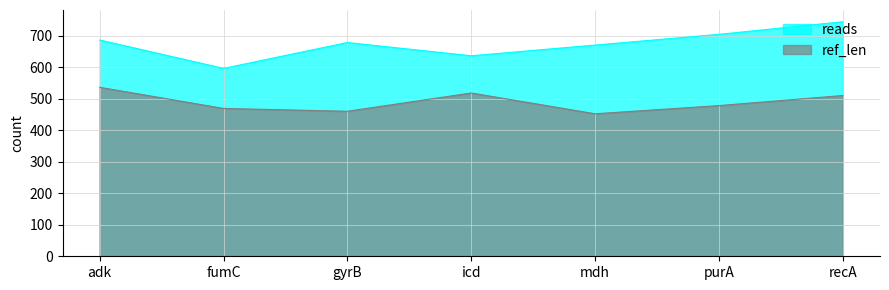

Read the ref_len value at fumC.

469